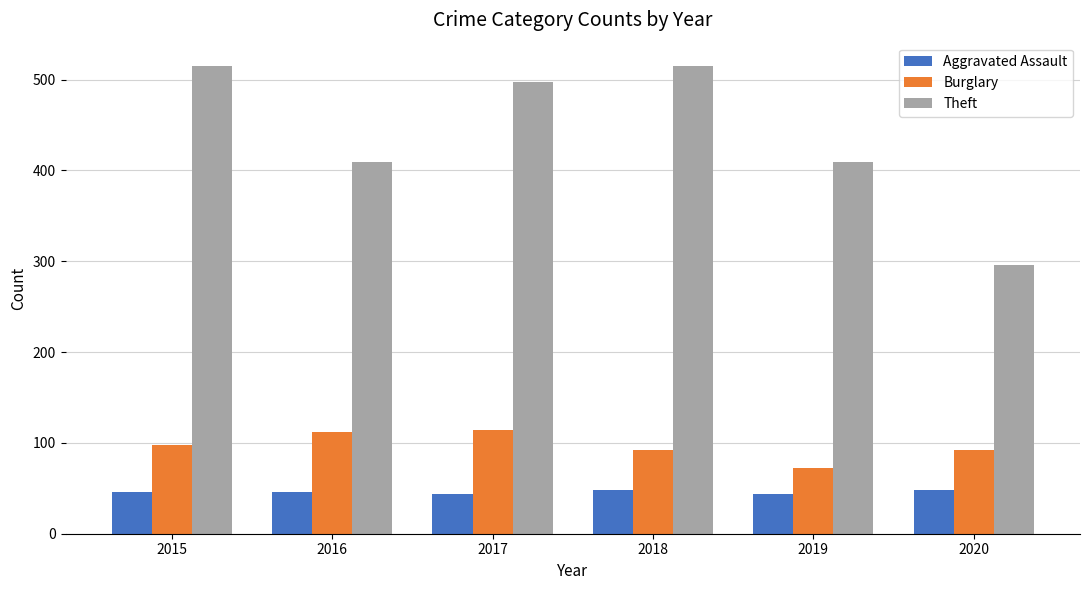

How many groups of bars are there?

6